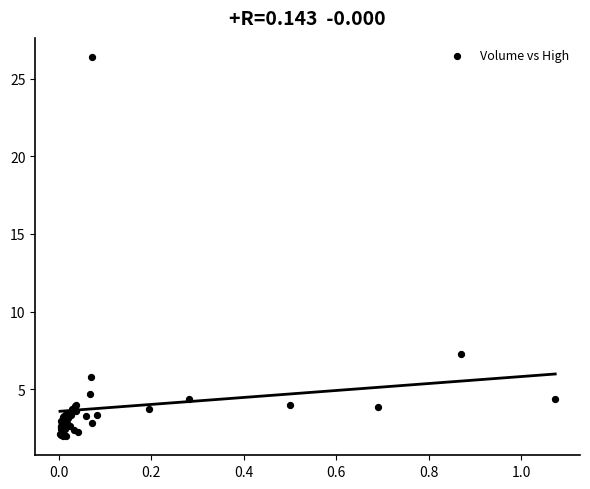

What Y value in the scatter plot is closest to 14?

7.3